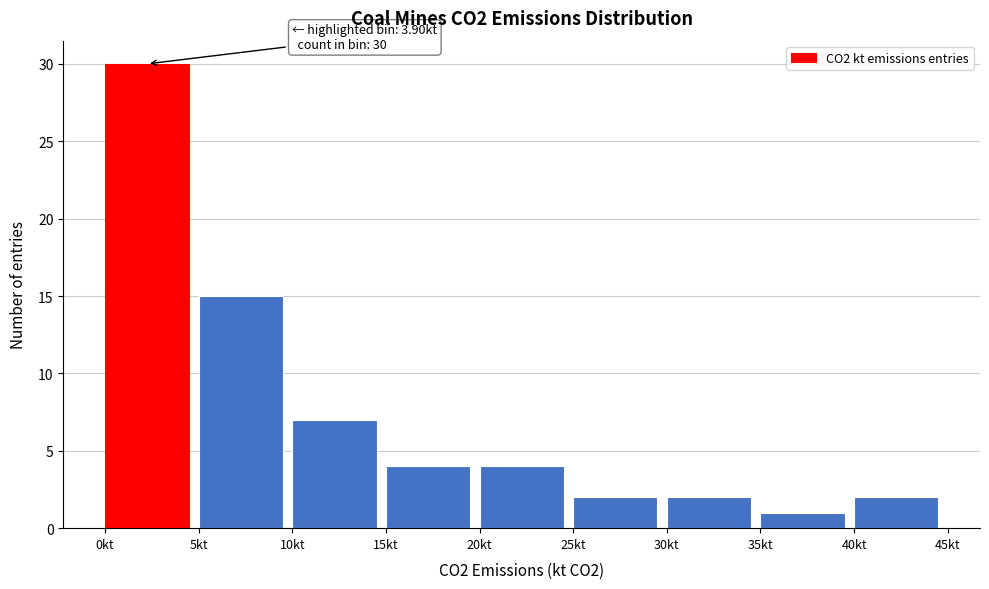

Which range on the x-axis has the tallest bar?

0 to 5